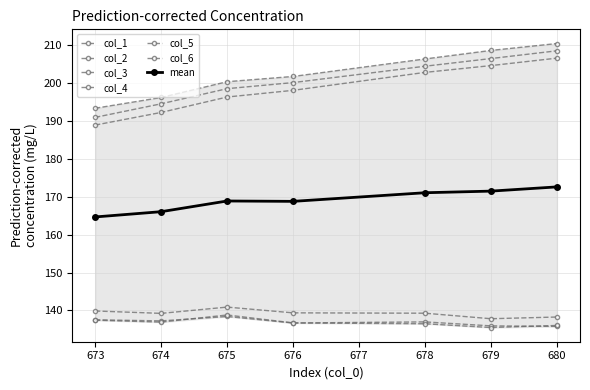

Rank the series at 680 from highest to lowest value.

col_3, col_1, col_5, col_2, col_6, col_4